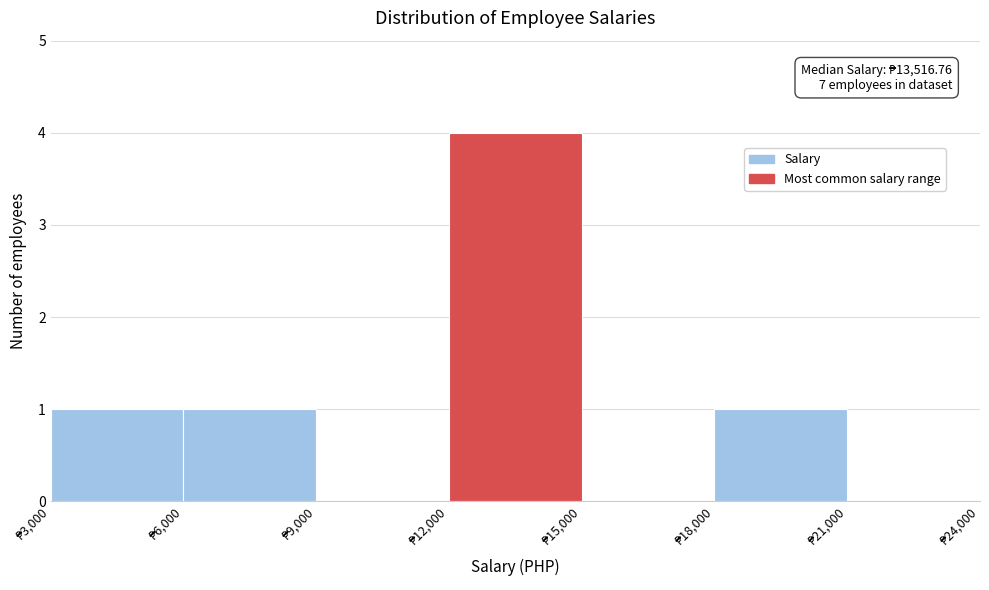

Over which range of the x-axis is the bar tallest?

12000 to 15000